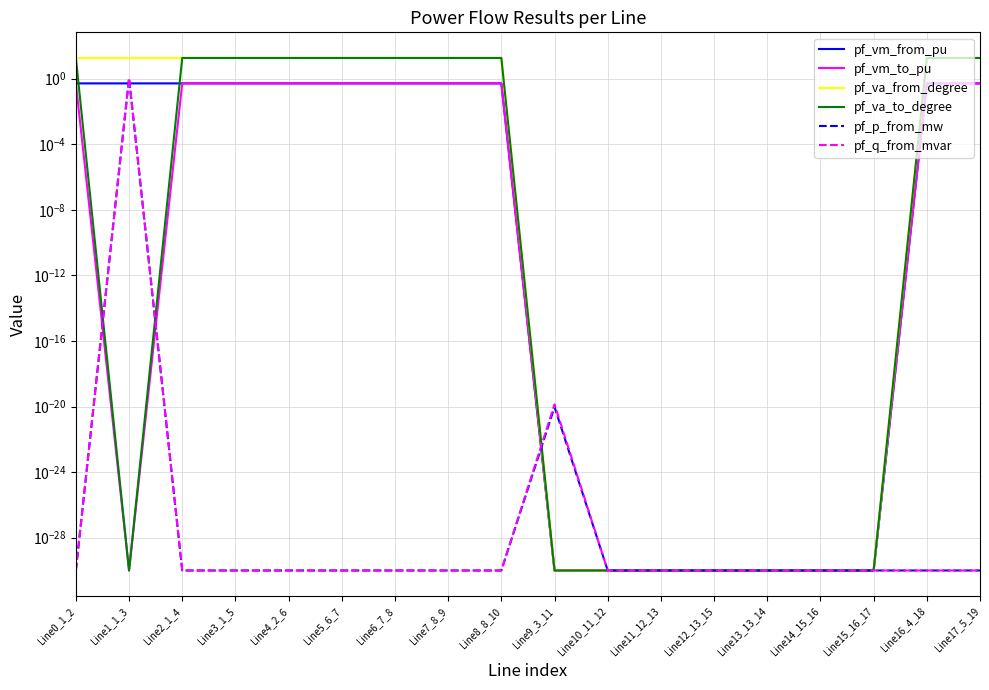

True or false: pf_p_from_mw and pf_vm_from_pu cross at least once.

True